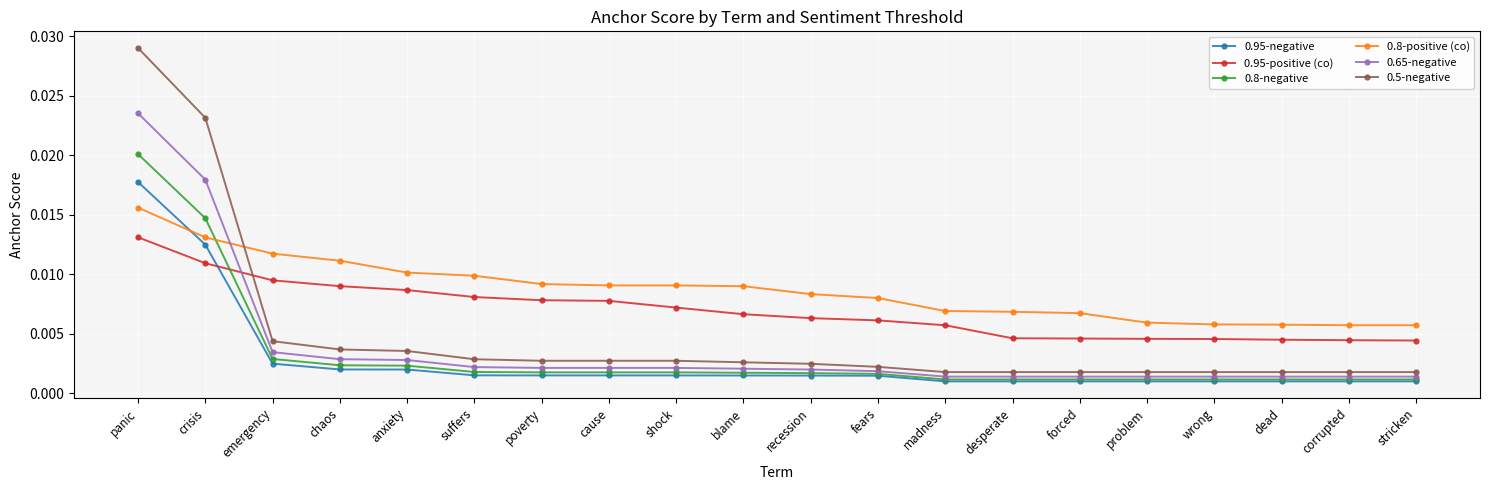

How many lines are shown in the chart?

6